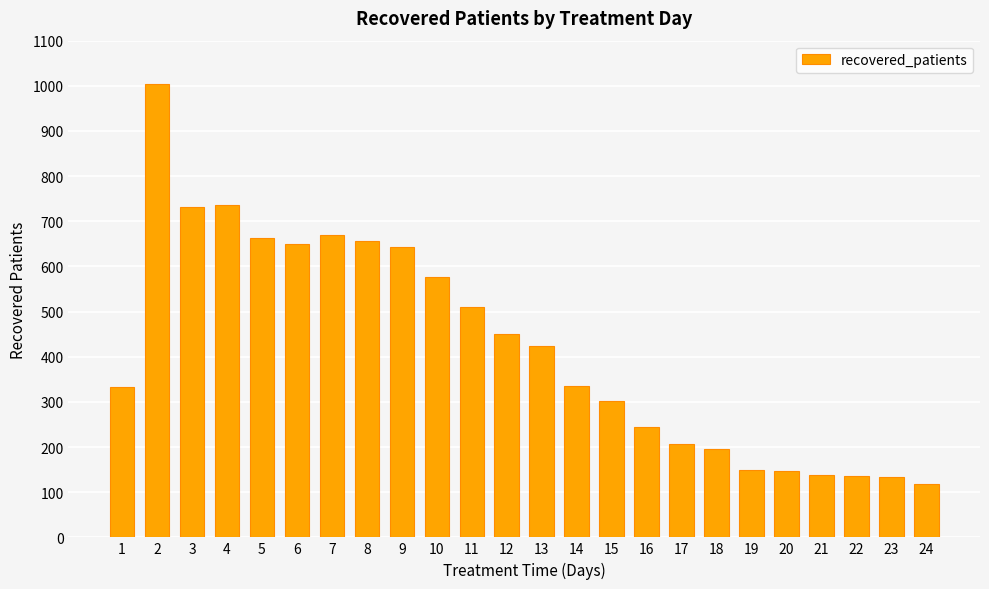

What is the difference between the second highest and minimum values?

619